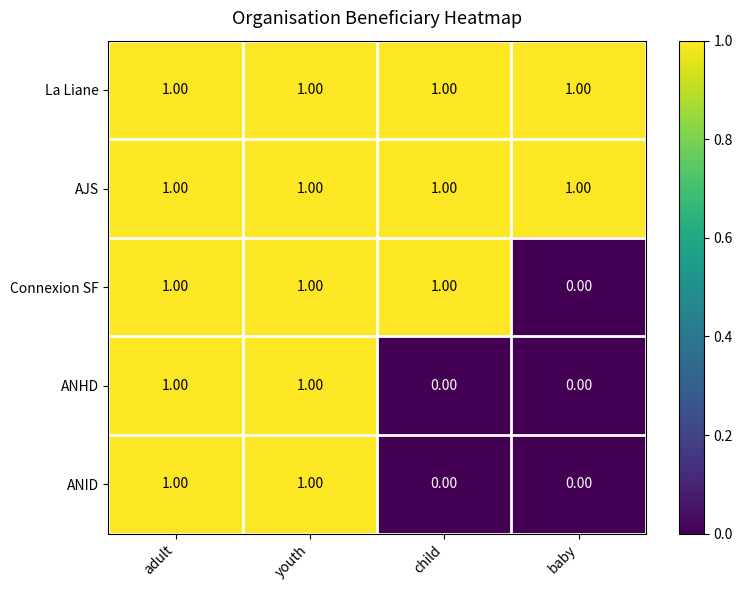

At how many categories does at least one series exceed 0?

4